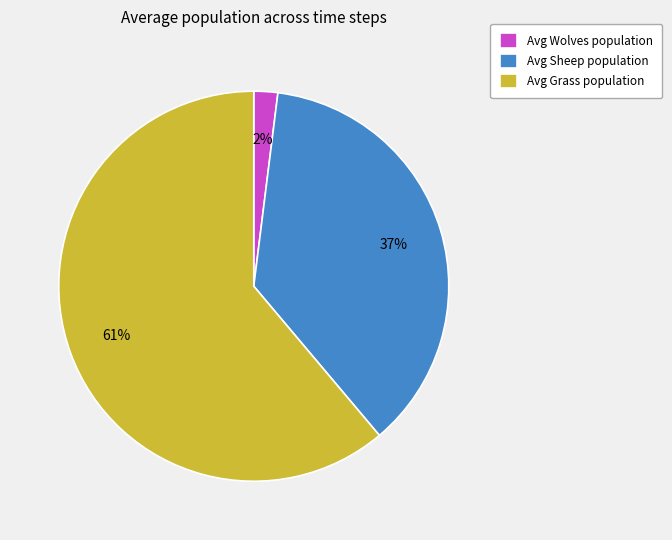

Which has a higher value, Avg Wolves population or Avg Grass population?

Avg Grass population